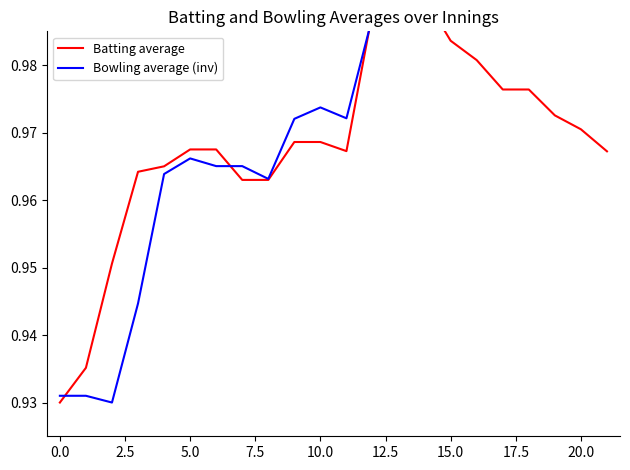

At 13, list the series in order from largest to smallest.

Bowling average (inv), Batting average